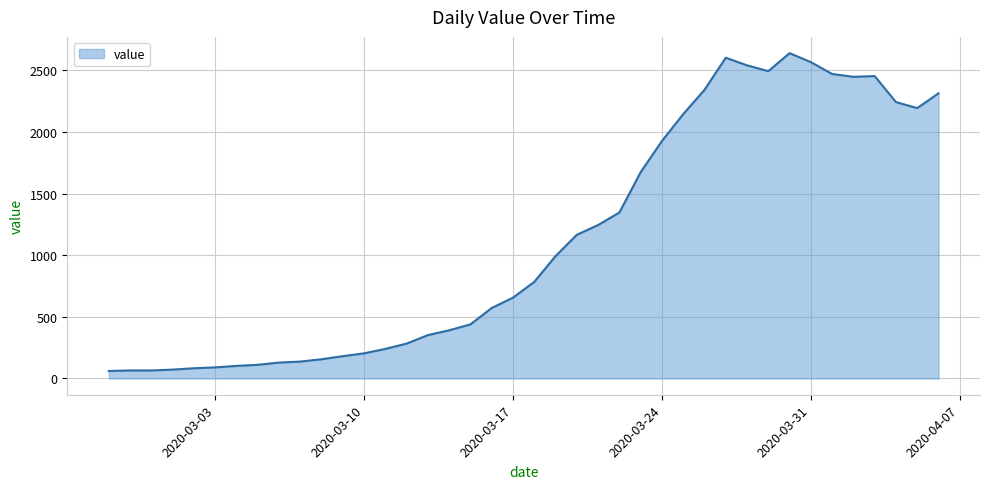

What is the difference between the maximum and minimum values?

2579